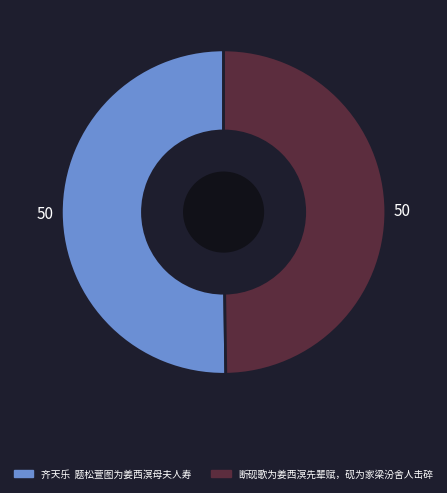

How many segments does this pie chart have?

2